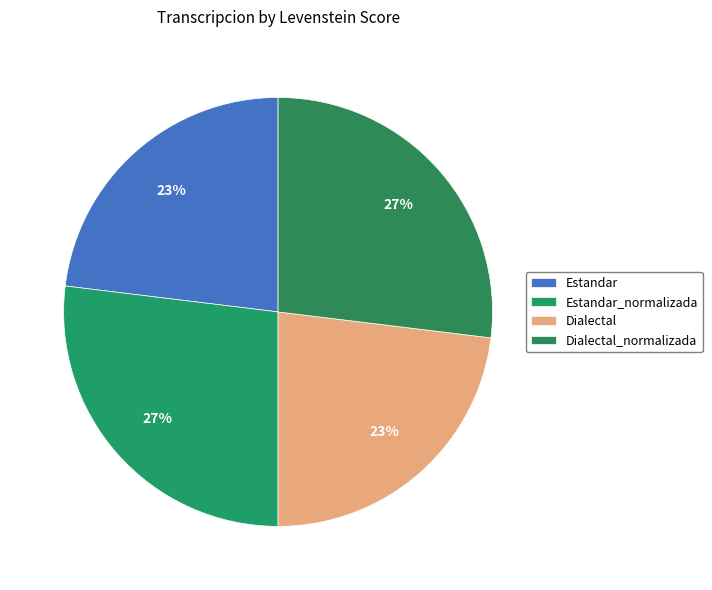

What is the ratio of the value at Estandar_normalizada to the value at Dialectal_normalizada?

1.0